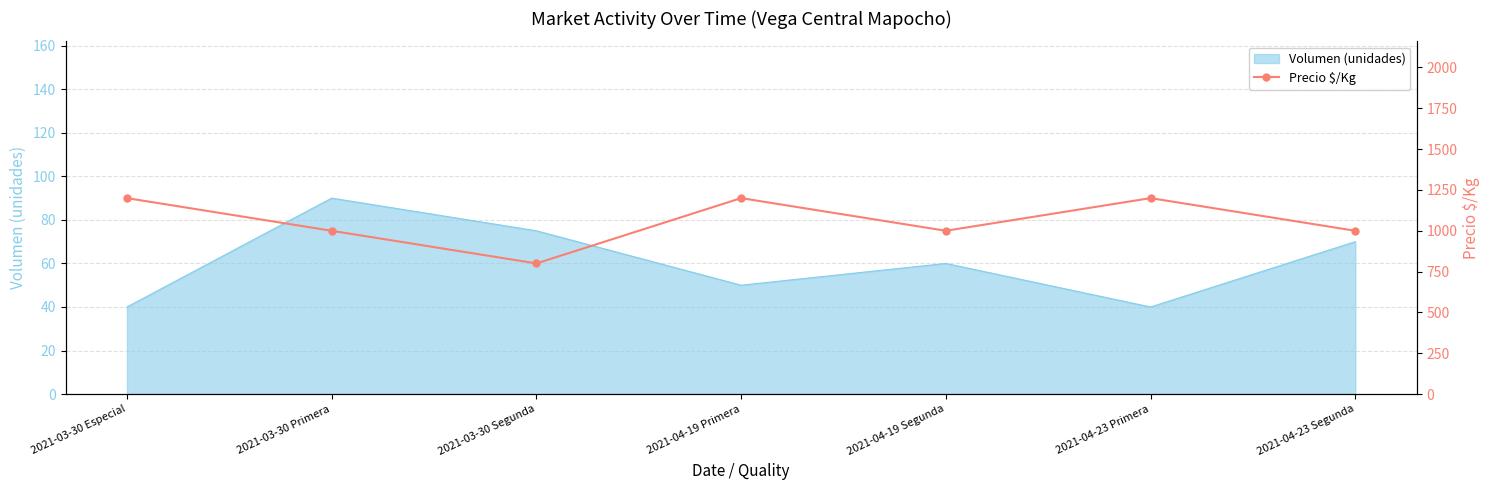

How many values exceed 1000?

3